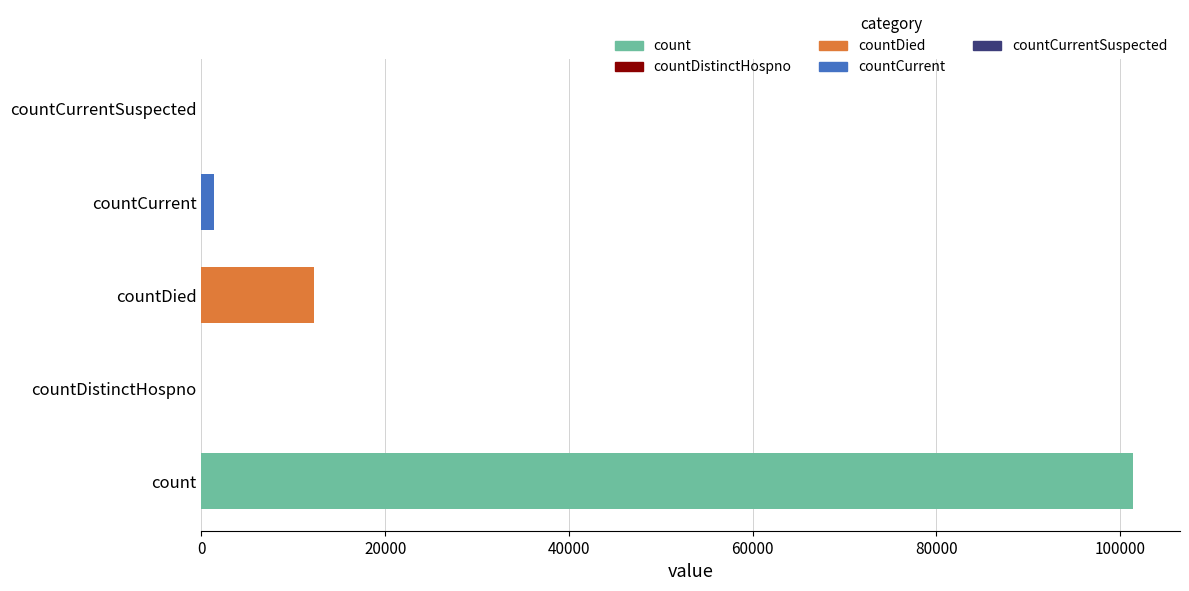

Does the chart contain stacked bars?

No